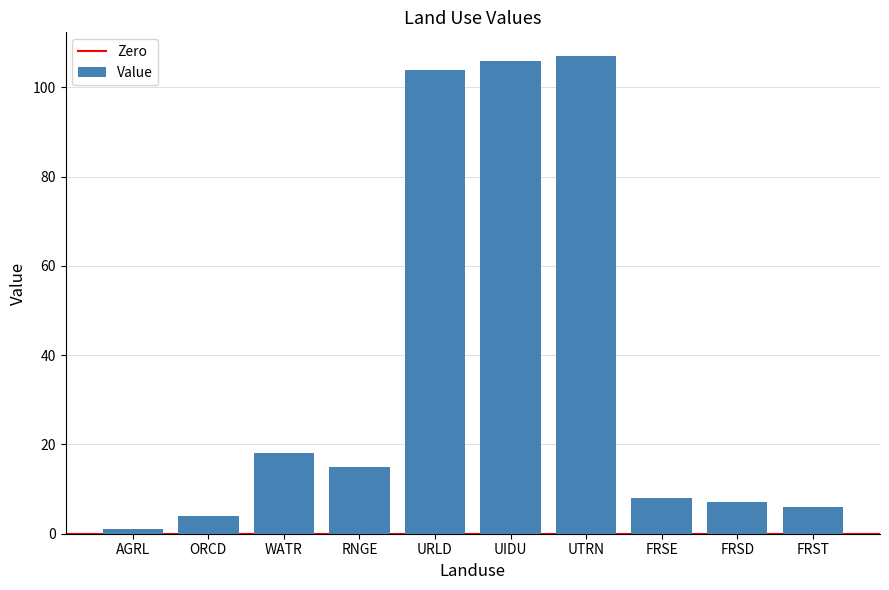

Reading left to right, extract all data points from this chart.

AGRL=1	ORCD=4	WATR=18	RNGE=15	URLD=104	UIDU=106	UTRN=107	FRSE=8	FRSD=7	FRST=6